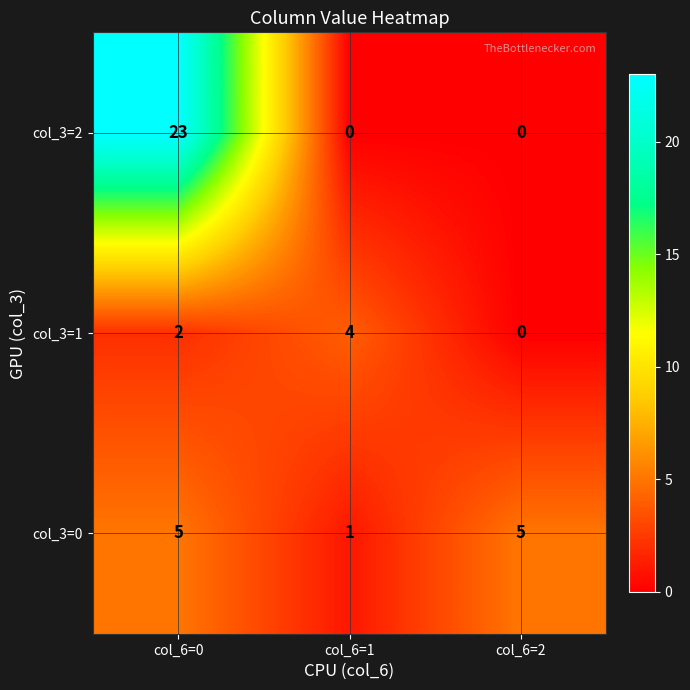

Reading left to right, transcribe all the data shown in this chart.

col_3=2: 23	0	0
col_3=1: 2	4	0
col_3=0: 5	1	5